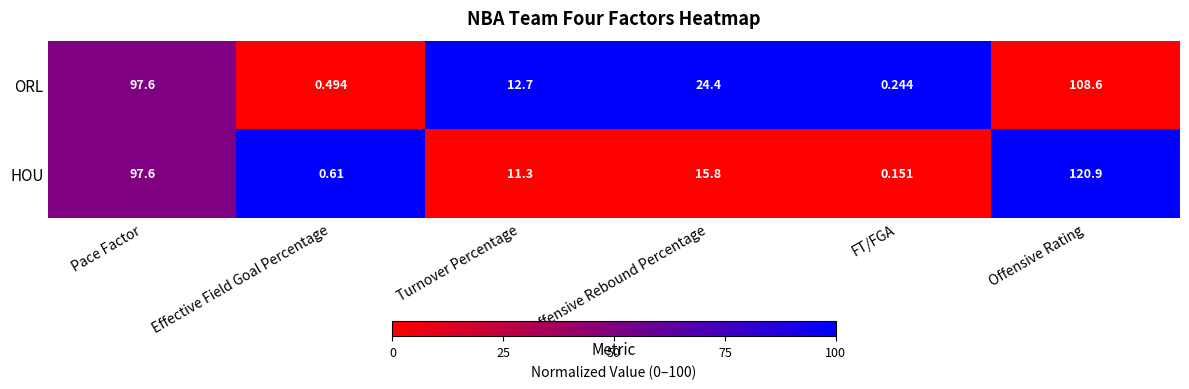

At which label does HOU first exceed 15?

Pace Factor